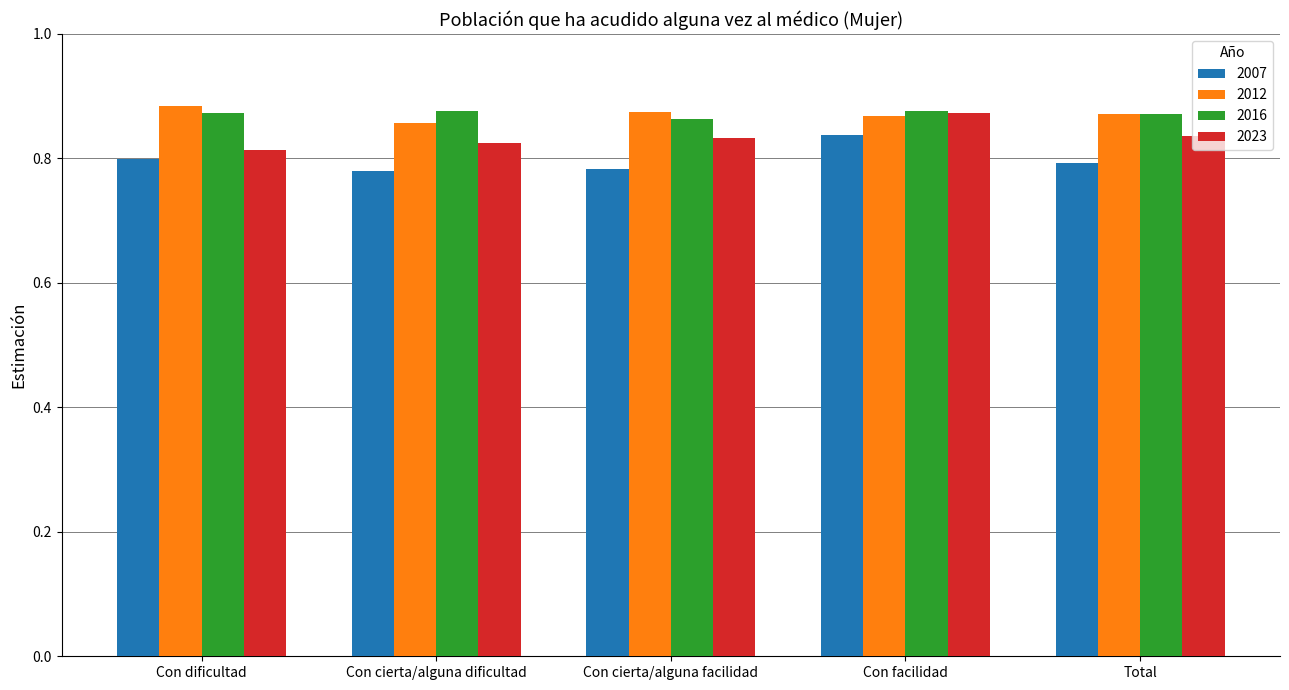

What is the total value across all series at Total?

3.4